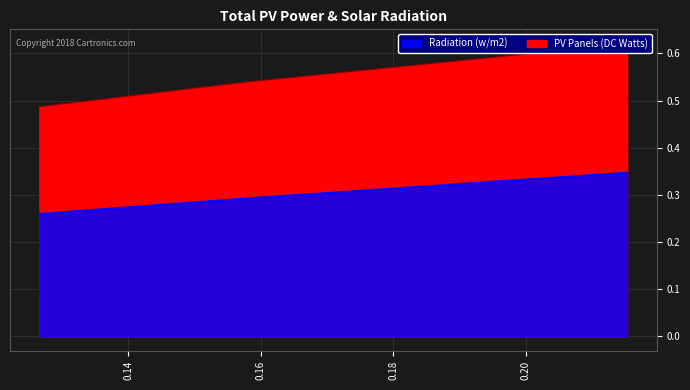

Count the PV Panels (DC Watts) values in the range 0 to 1.

3